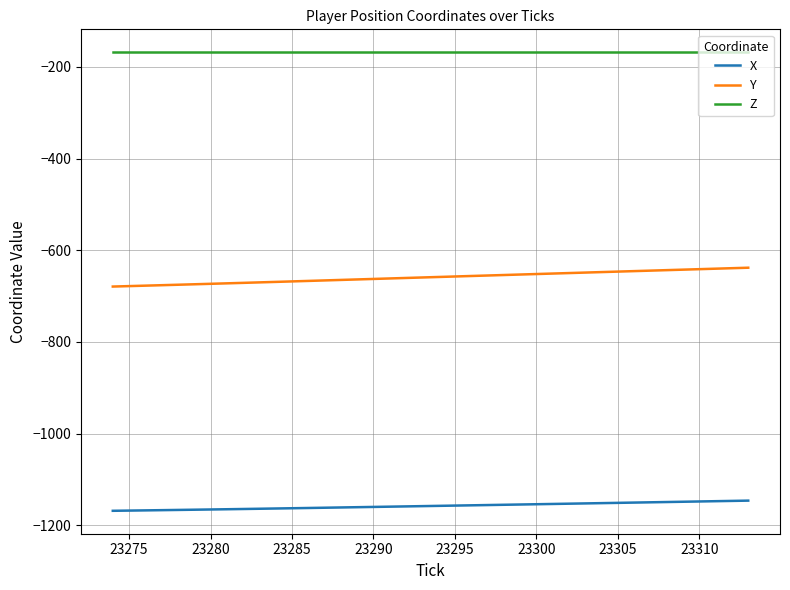

Does the chart have visible grid lines?

Yes